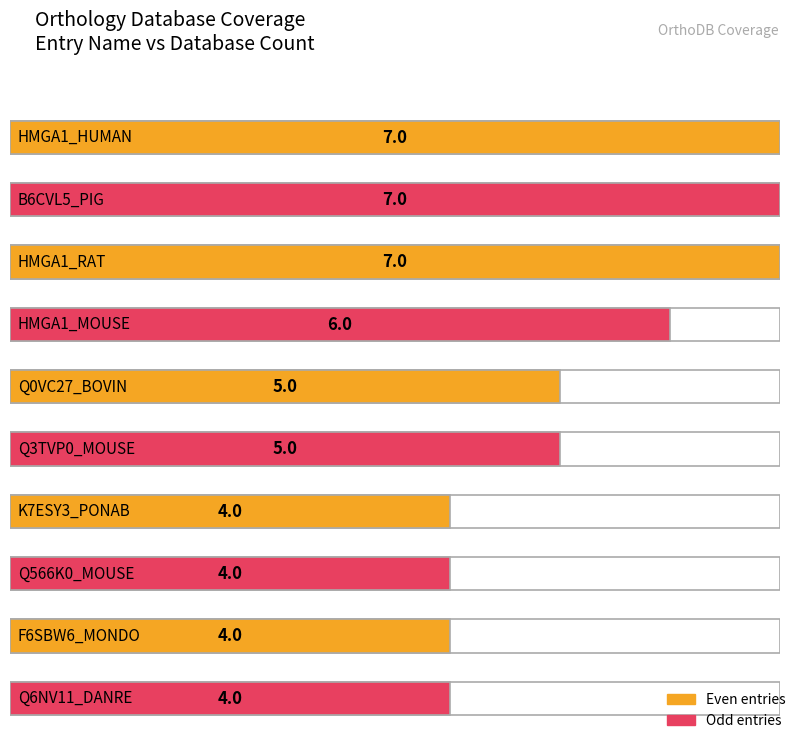

Are the bars grouped side by side (vs. stacked)?

No